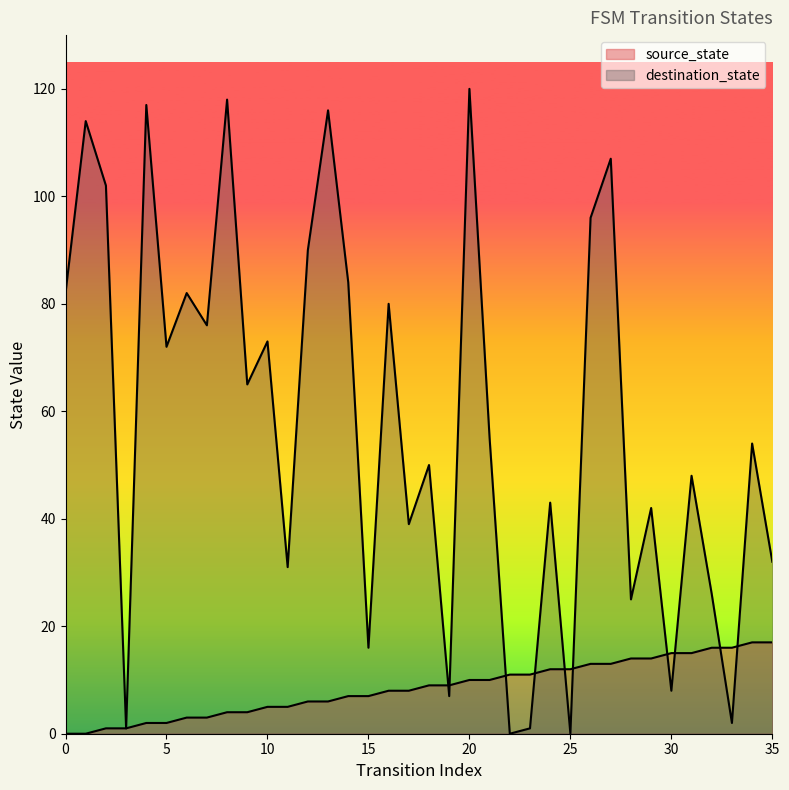

Is it true that destination_state equals 0 at 25?

True